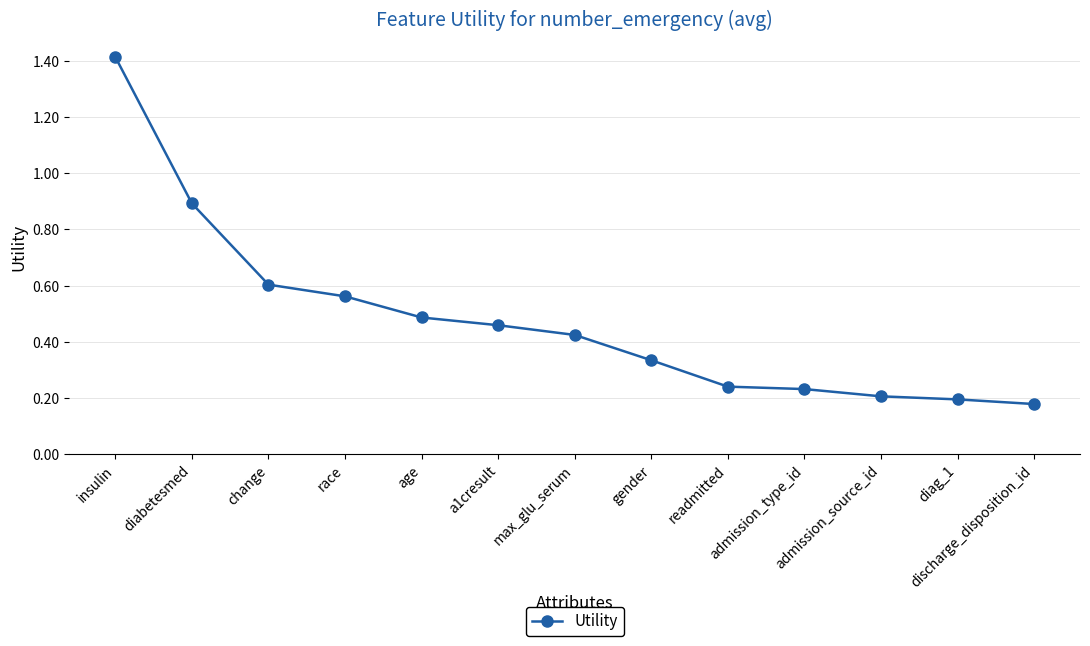

True or false: the data has more than 2 interior local peaks.

False